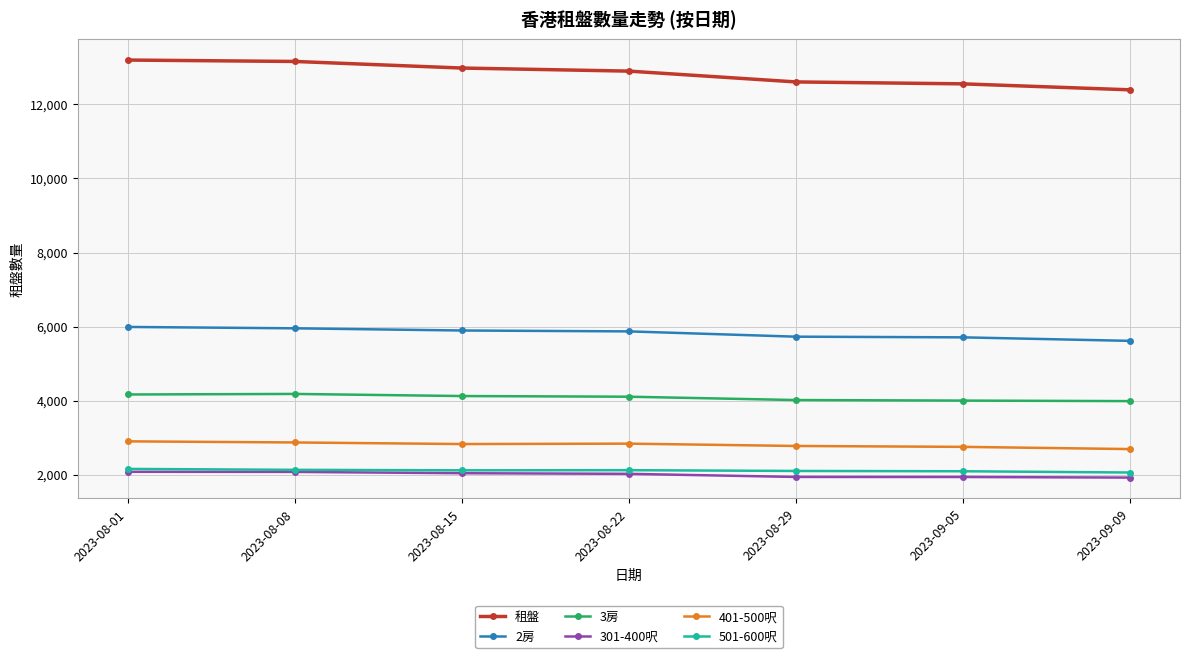

True or false: 2房 and 501-600呎 intersect in this chart.

False